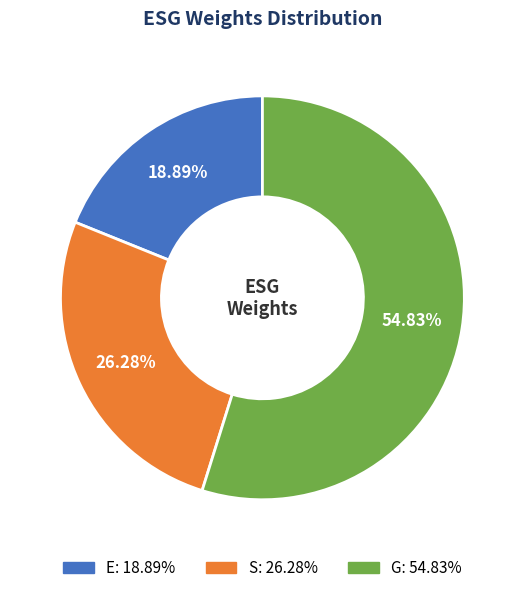

The S slice represents 26% of the pie. True or false?

True